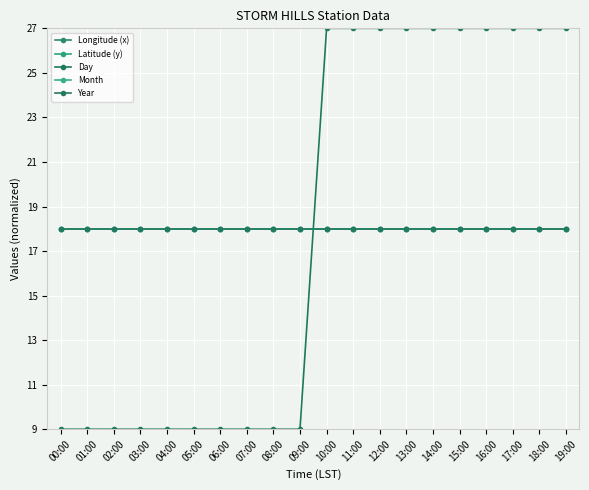

True or false: Latitude (y) has more than 1 interior local peaks.

False